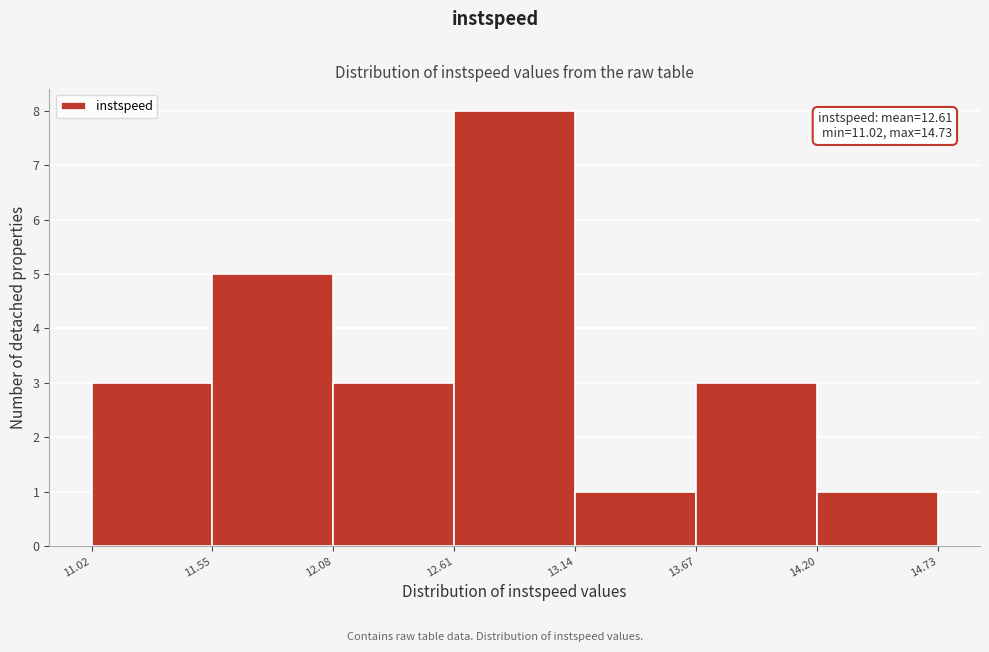

Which range on the x-axis has the tallest bar?

12.61 to 13.14